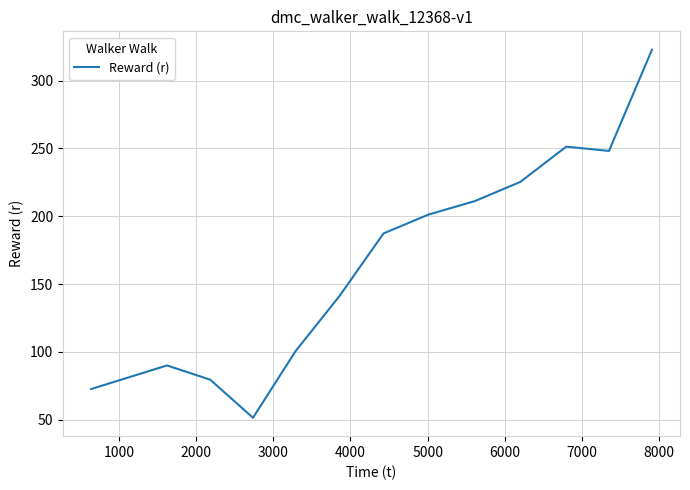

What is the difference between the maximum and minimum values?

271.4